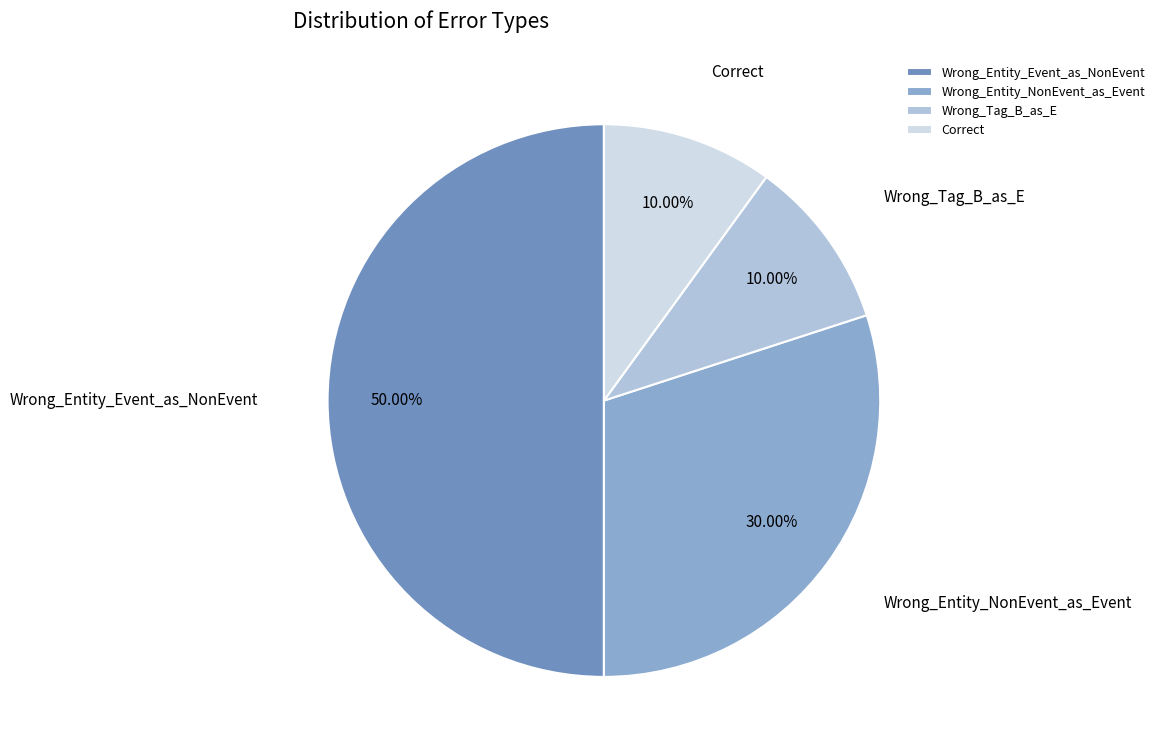

What is the ratio of the value at Wrong_Entity_Event_as_NonEvent to the value at Wrong_Tag_B_as_E?

5.0